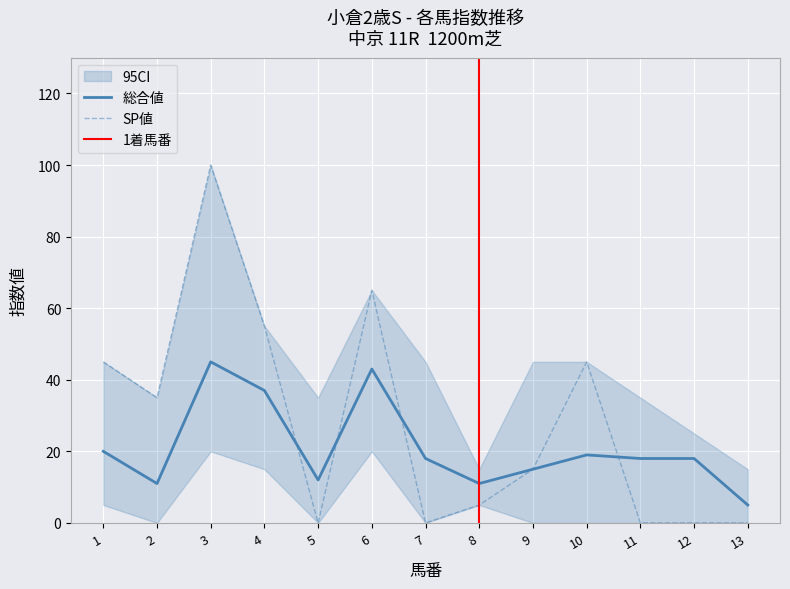

How many lines are shown in the chart?

3